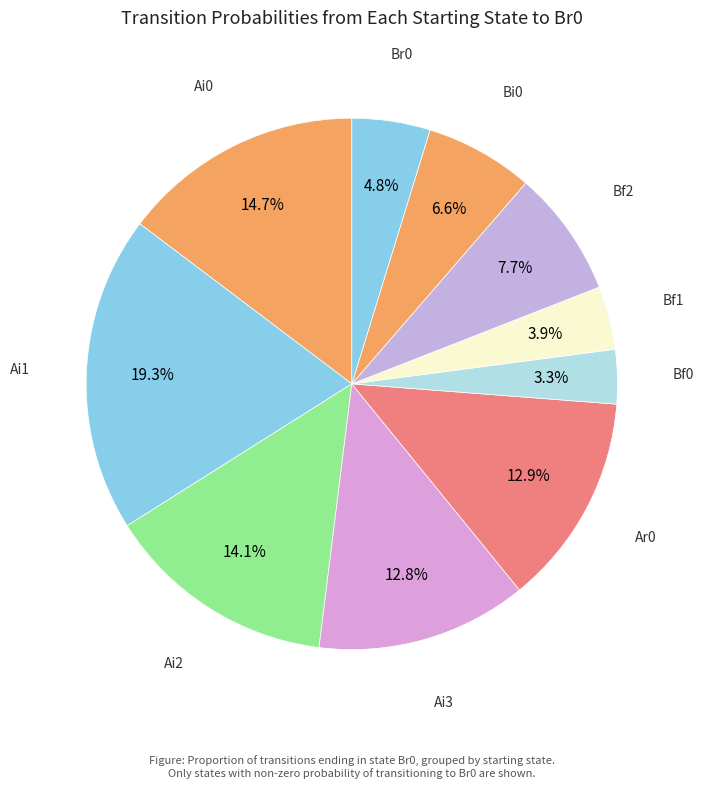

Count the number of slices in the pie.

10